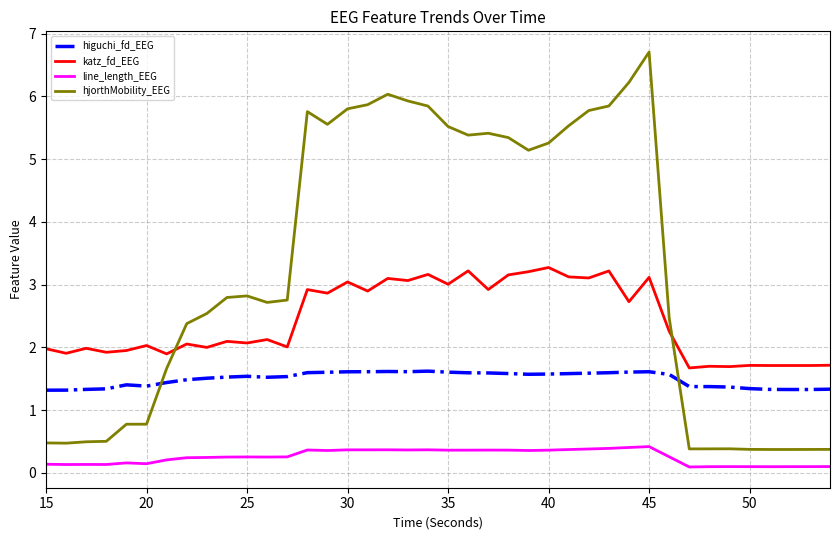

Which series has the largest total across all categories?

hjorthMobility_EEG